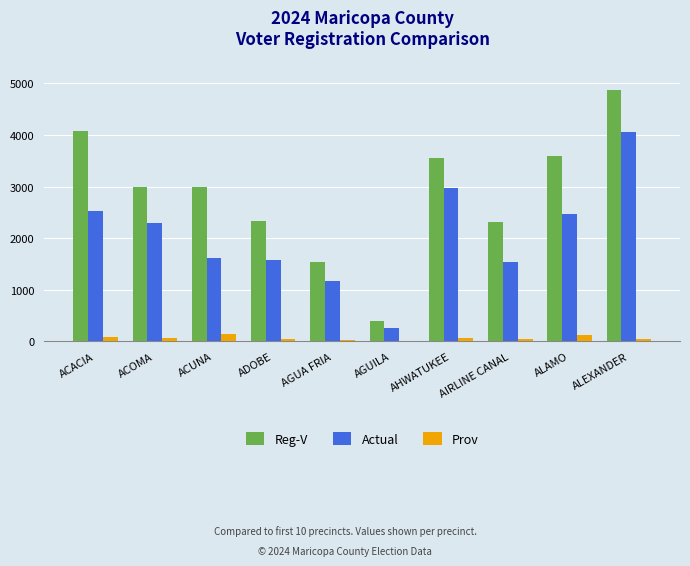

What is the difference between the Actual values at AGUA FRIA and ADOBE?

413